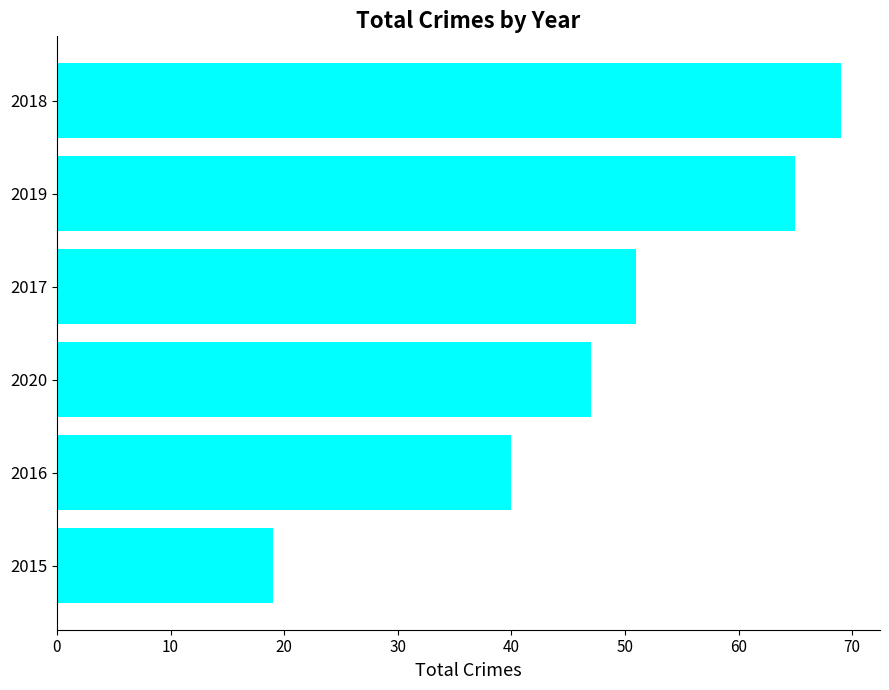

List the labels in order of value, largest first.

2018, 2019, 2017, 2020, 2016, 2015